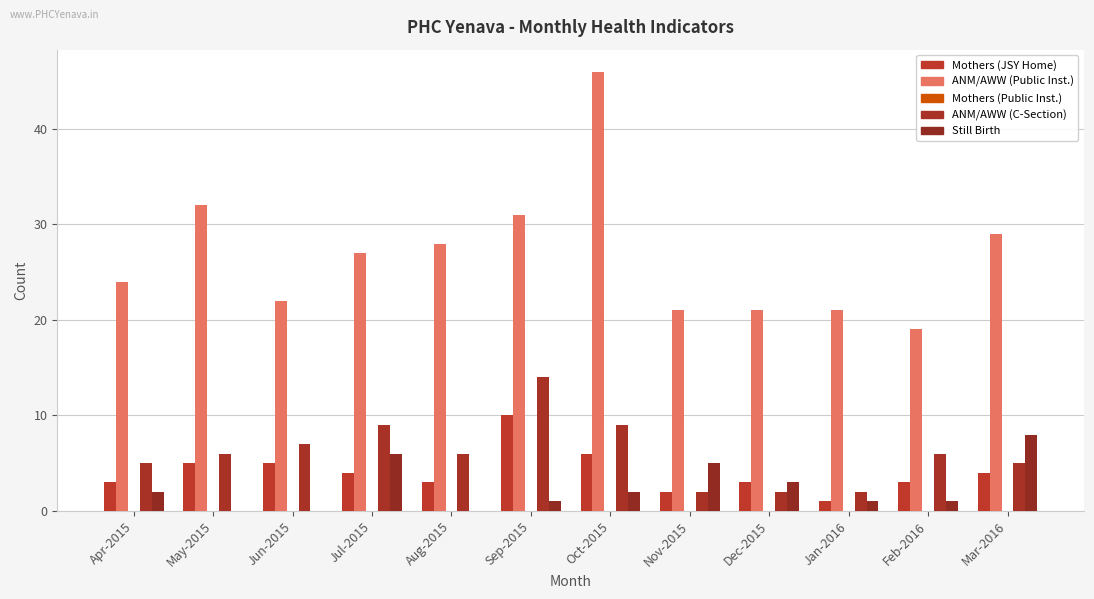

How many groups of bars are there?

12